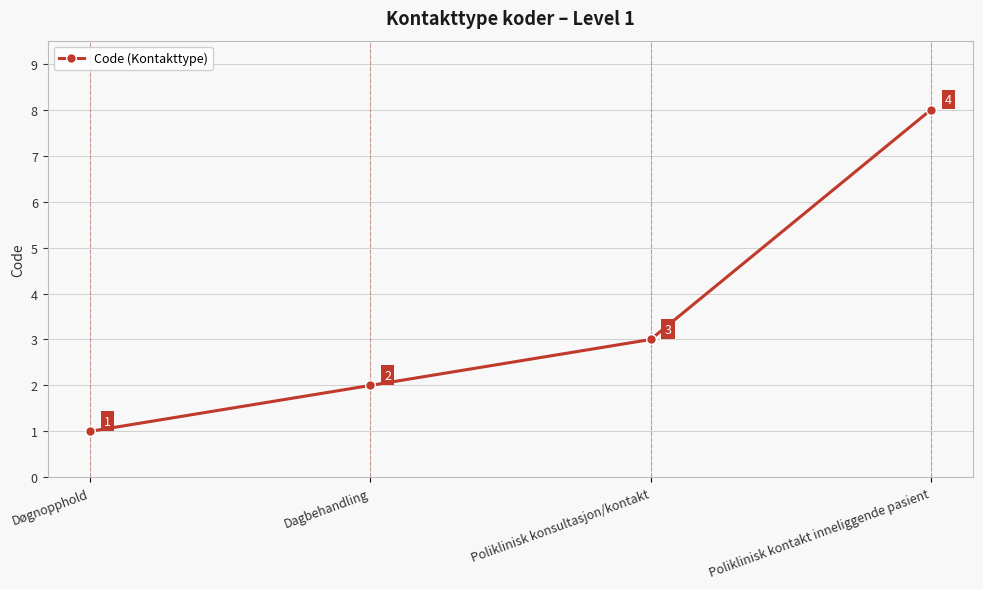

List the labels in order of value, smallest first.

Døgnopphold, Dagbehandling, Poliklinisk konsultasjon/kontakt, Poliklinisk kontakt inneliggende pasient